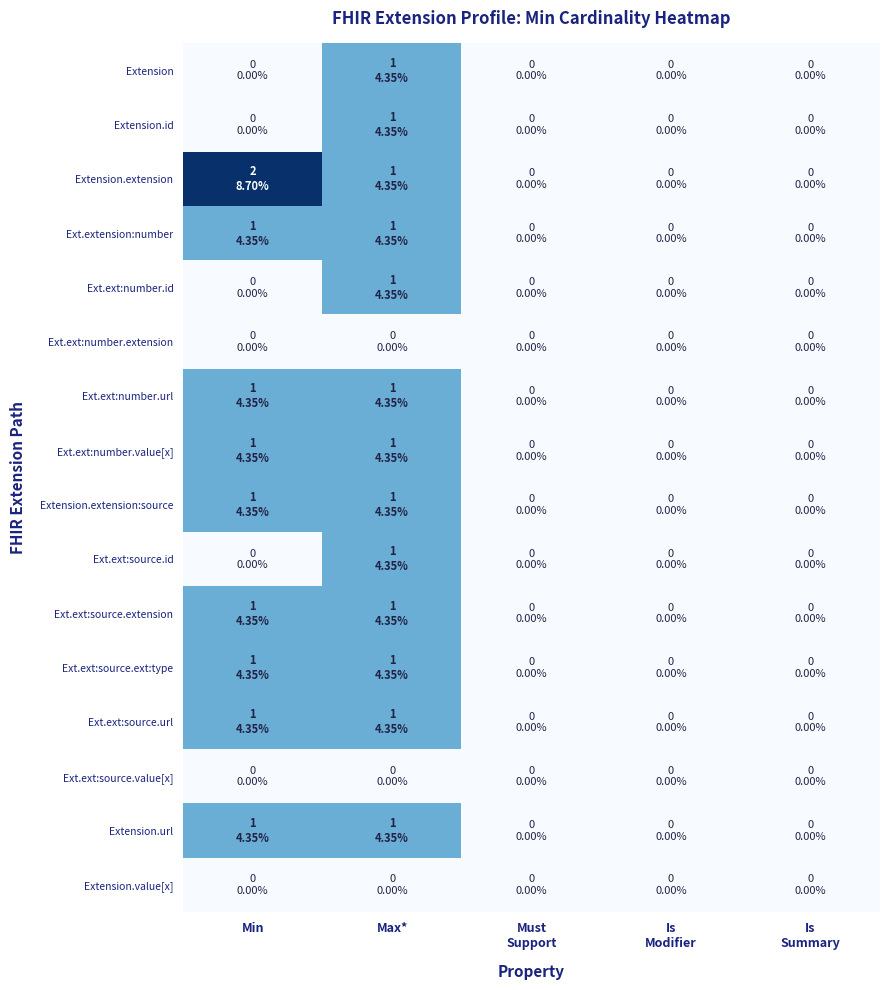

Count the number of categories in the chart.

5